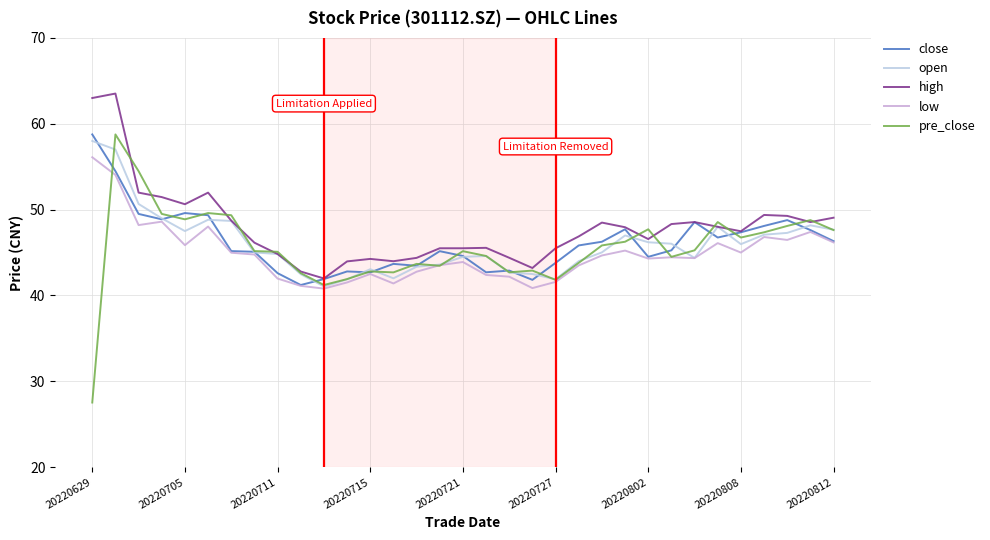

True or false: high and low intersect in this chart.

False